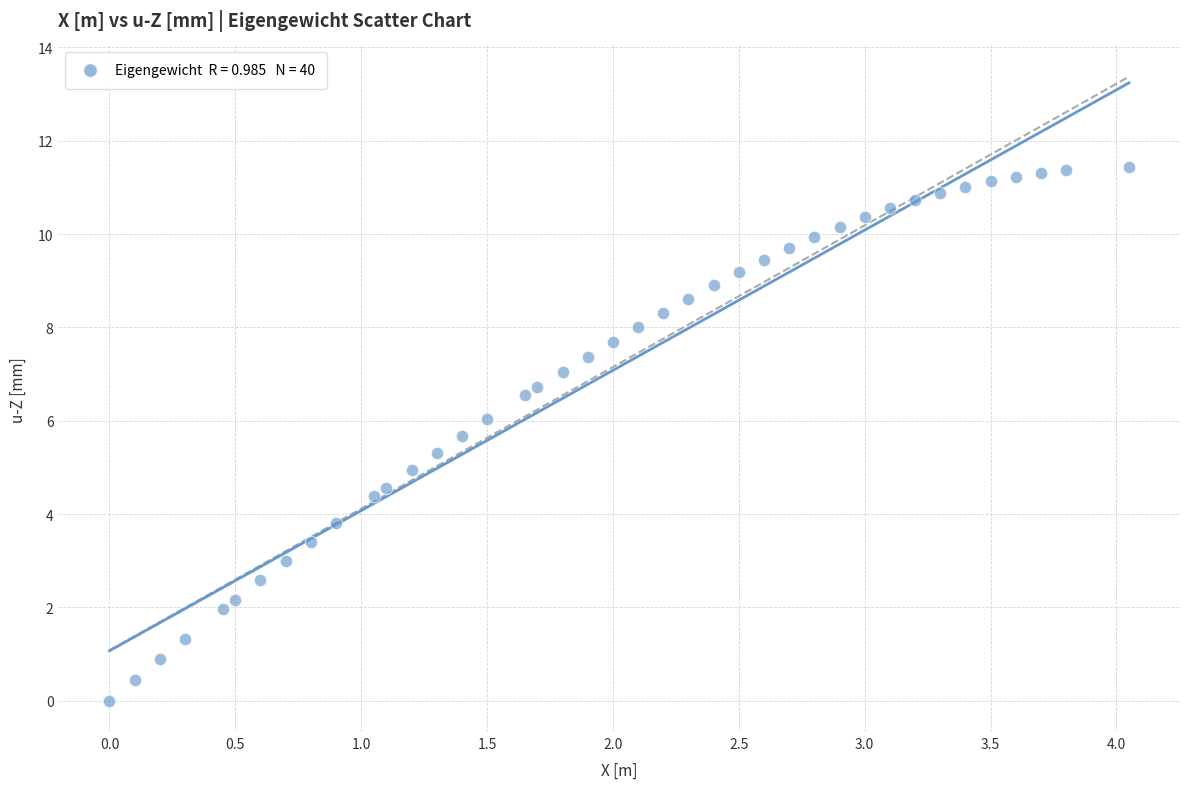

What is the range of Y values (max minus min)?

11.4